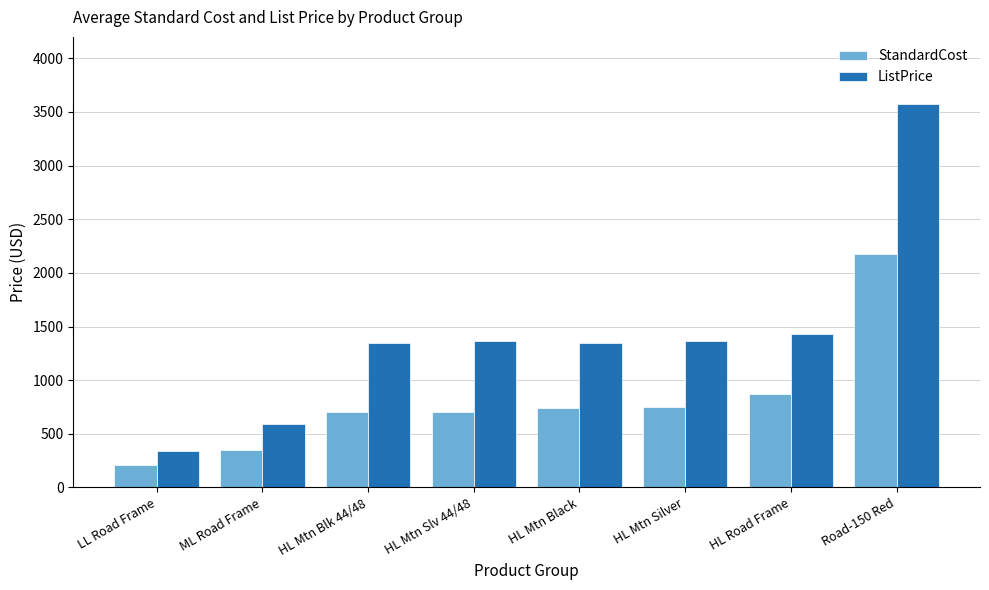

What is the difference between the highest and lowest values at HL Mtn Silver?

617.3